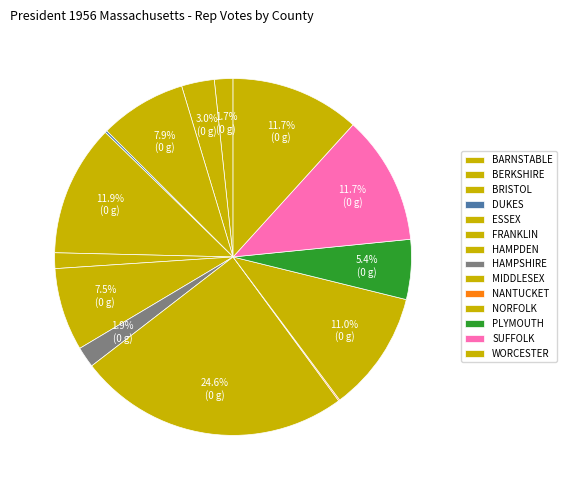

How many segments does this pie chart have?

14